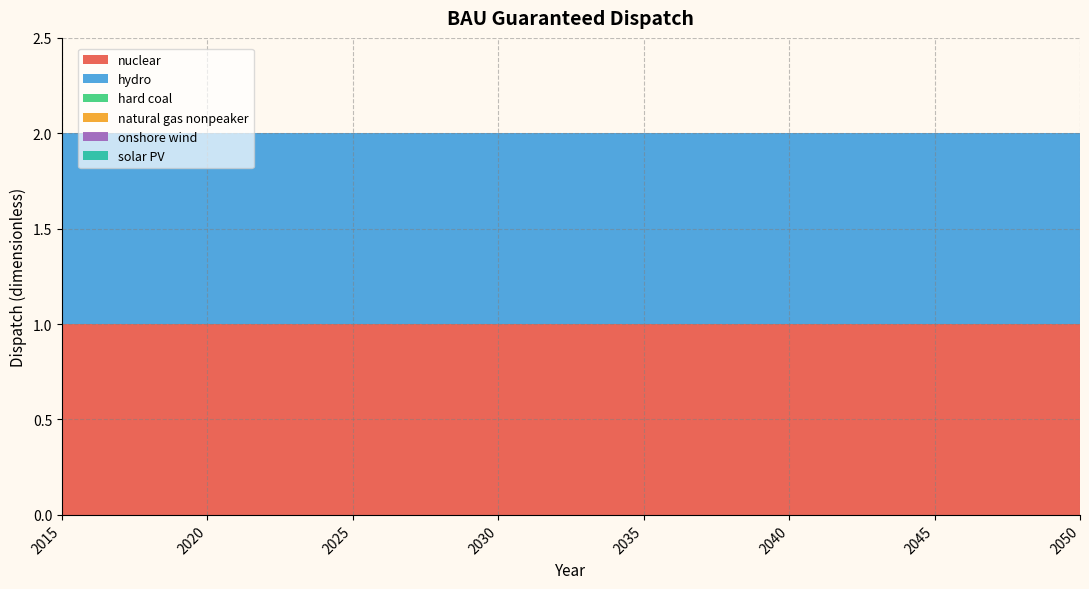

Reading left to right, transcribe all the data shown in this chart.

nuclear: 1	1	1	1	1	1	1	1	1	1	1	1	1	1	1	1	1	1	1	1	1	1	1	1	1	1	1	1	1	1	1	1	1	1	1	1
hydro: 1	1	1	1	1	1	1	1	1	1	1	1	1	1	1	1	1	1	1	1	1	1	1	1	1	1	1	1	1	1	1	1	1	1	1	1
hard coal: 0	0	0	0	0	0	0	0	0	0	0	0	0	0	0	0	0	0	0	0	0	0	0	0	0	0	0	0	0	0	0	0	0	0	0	0
natural gas nonpeaker: 0	0	0	0	0	0	0	0	0	0	0	0	0	0	0	0	0	0	0	0	0	0	0	0	0	0	0	0	0	0	0	0	0	0	0	0
onshore wind: 0	0	0	0	0	0	0	0	0	0	0	0	0	0	0	0	0	0	0	0	0	0	0	0	0	0	0	0	0	0	0	0	0	0	0	0
solar PV: 0	0	0	0	0	0	0	0	0	0	0	0	0	0	0	0	0	0	0	0	0	0	0	0	0	0	0	0	0	0	0	0	0	0	0	0